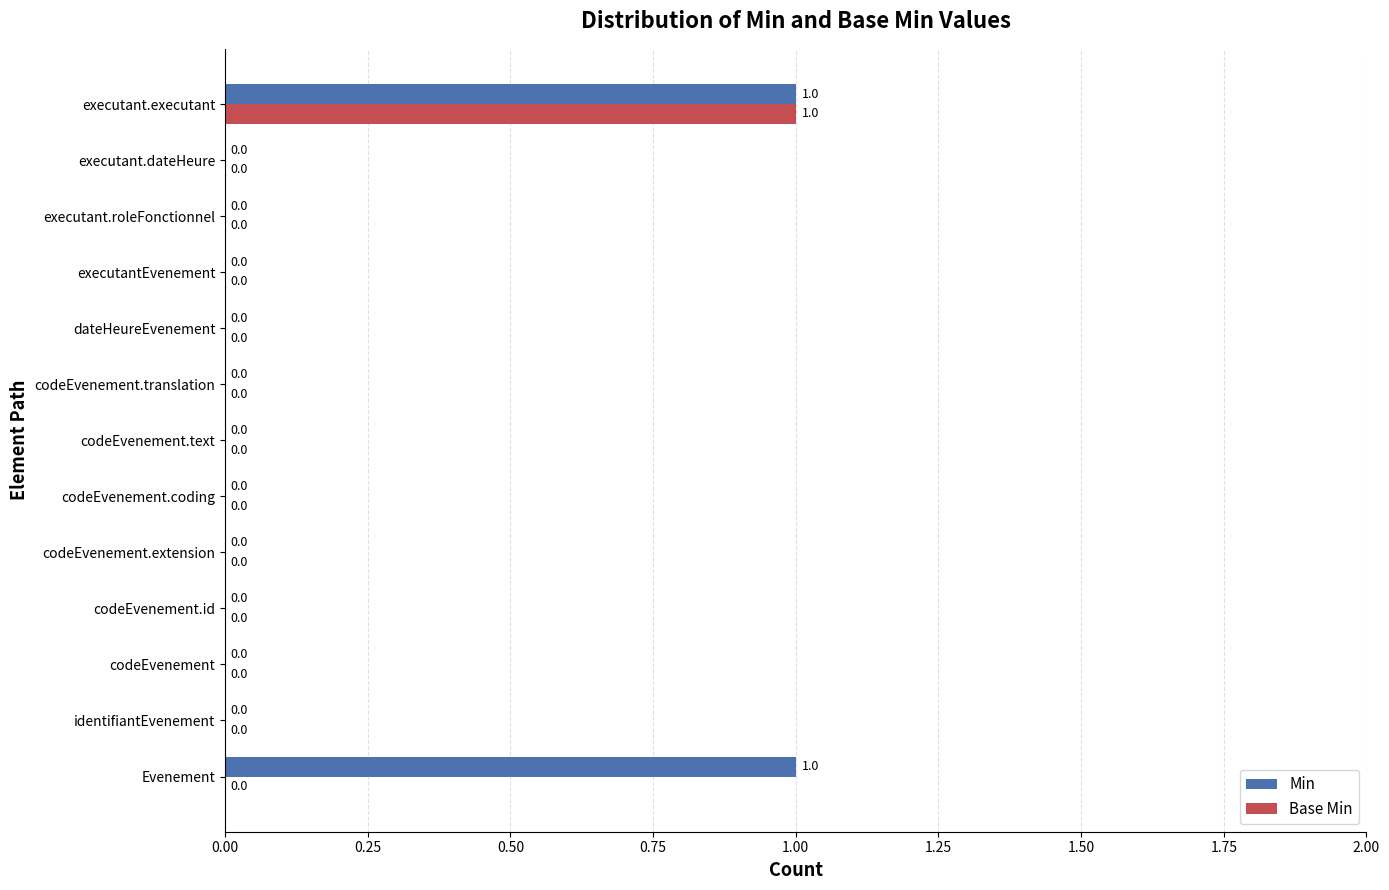

At which label does Base Min reach its peak?

executant.executant